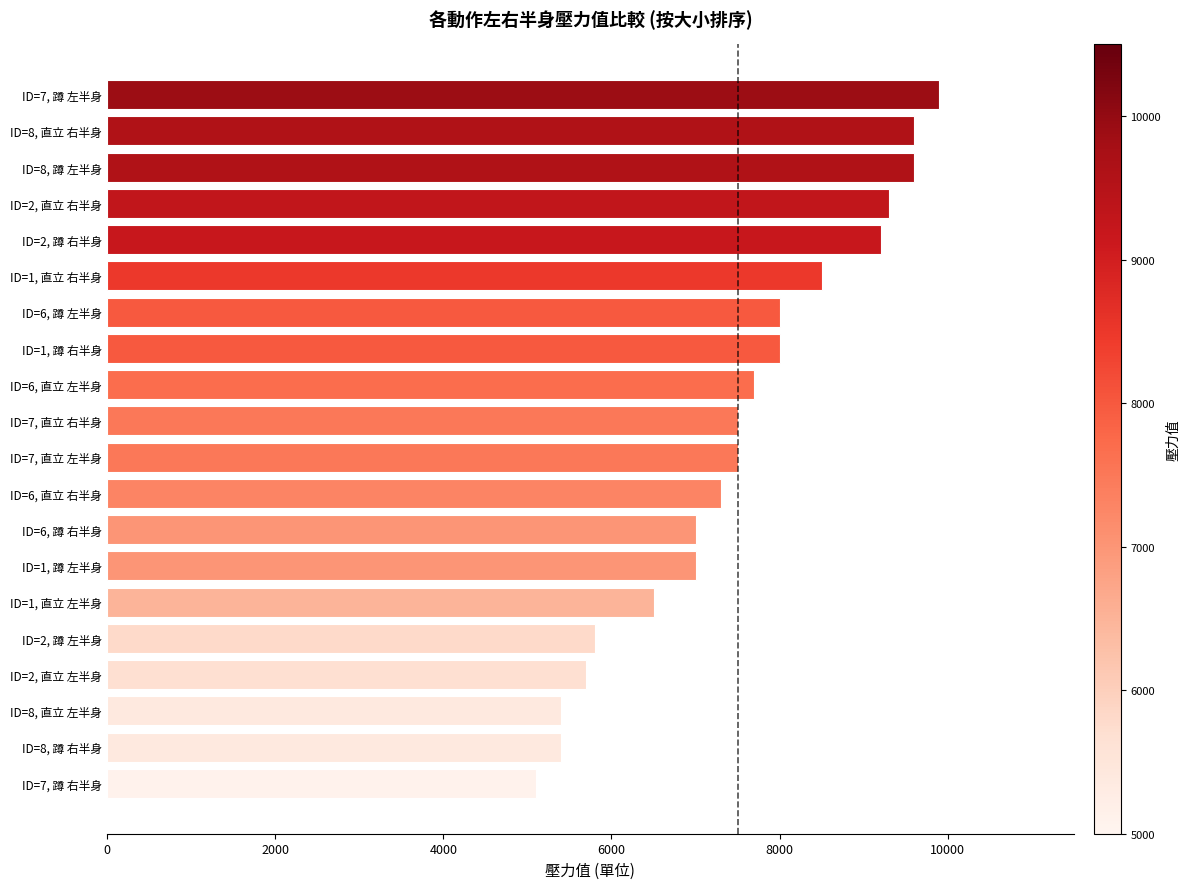

What is the ratio of the value at ID=2, 直立 左半身 to the value at ID=1, 直立 右半身?

0.7